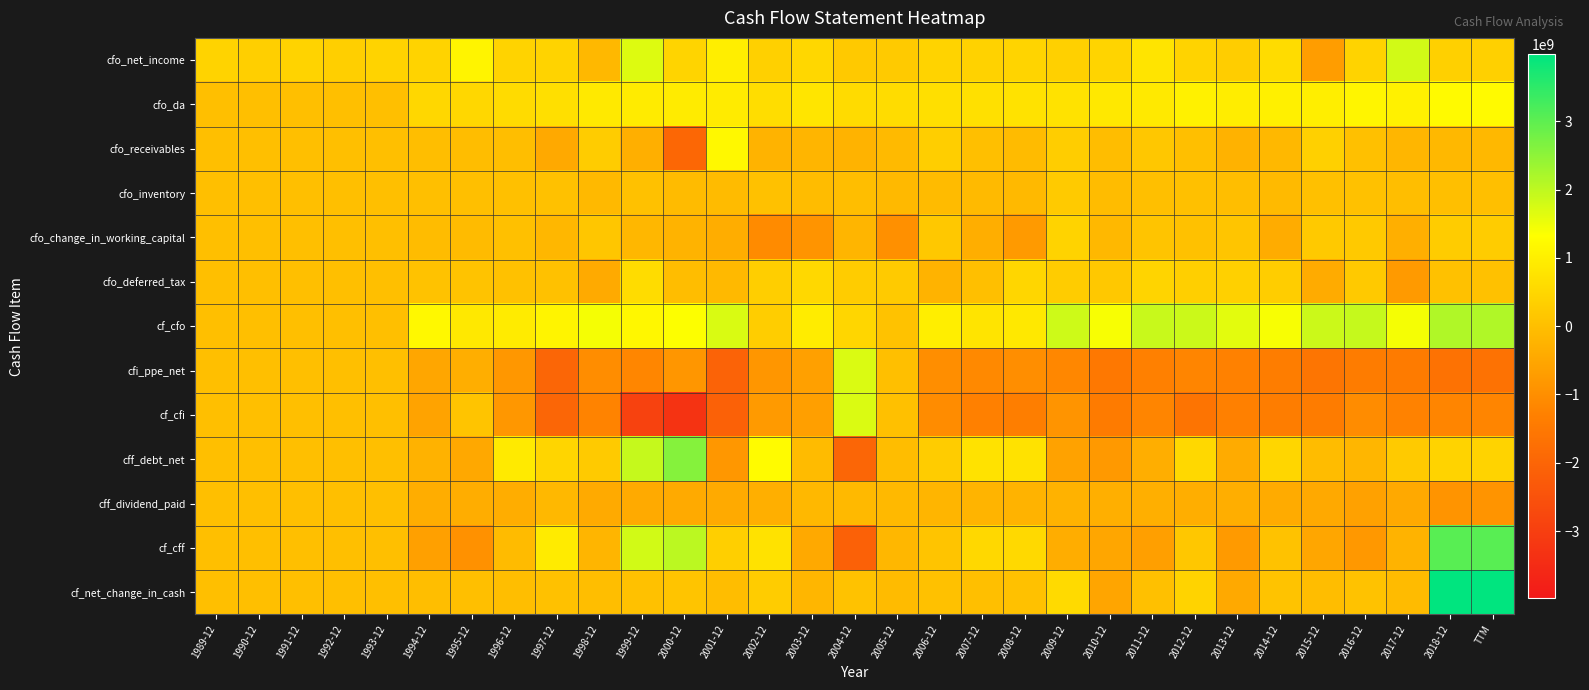

Rank the series by their maximum value, from highest to lowest.

cf_net_change_in_cash, cf_cff, cff_debt_net, cf_cfo, cfo_net_income, cf_cfi, cfi_ppe_net, cfo_da, cfo_receivables, cfo_deferred_tax, cfo_change_in_working_capital, cfo_inventory, cff_dividend_paid